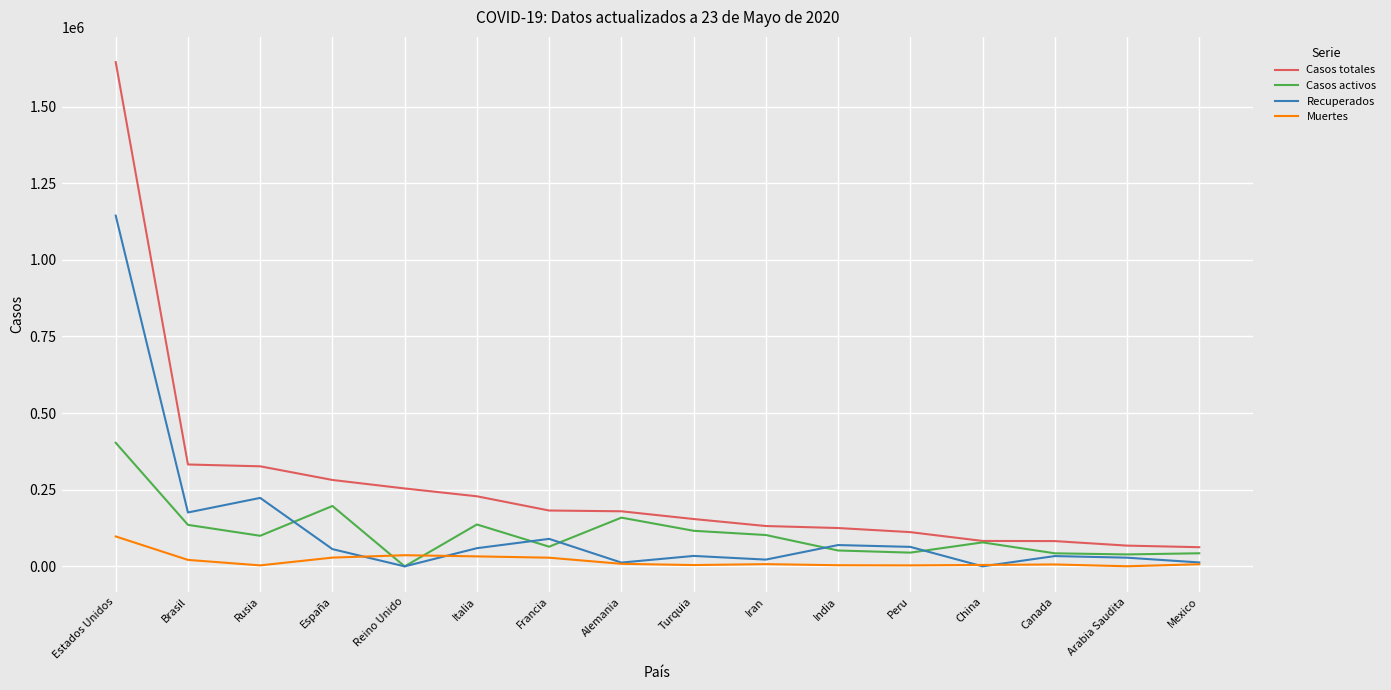

True or false: Casos totales has a value of 336257 at Reino Unido.

False